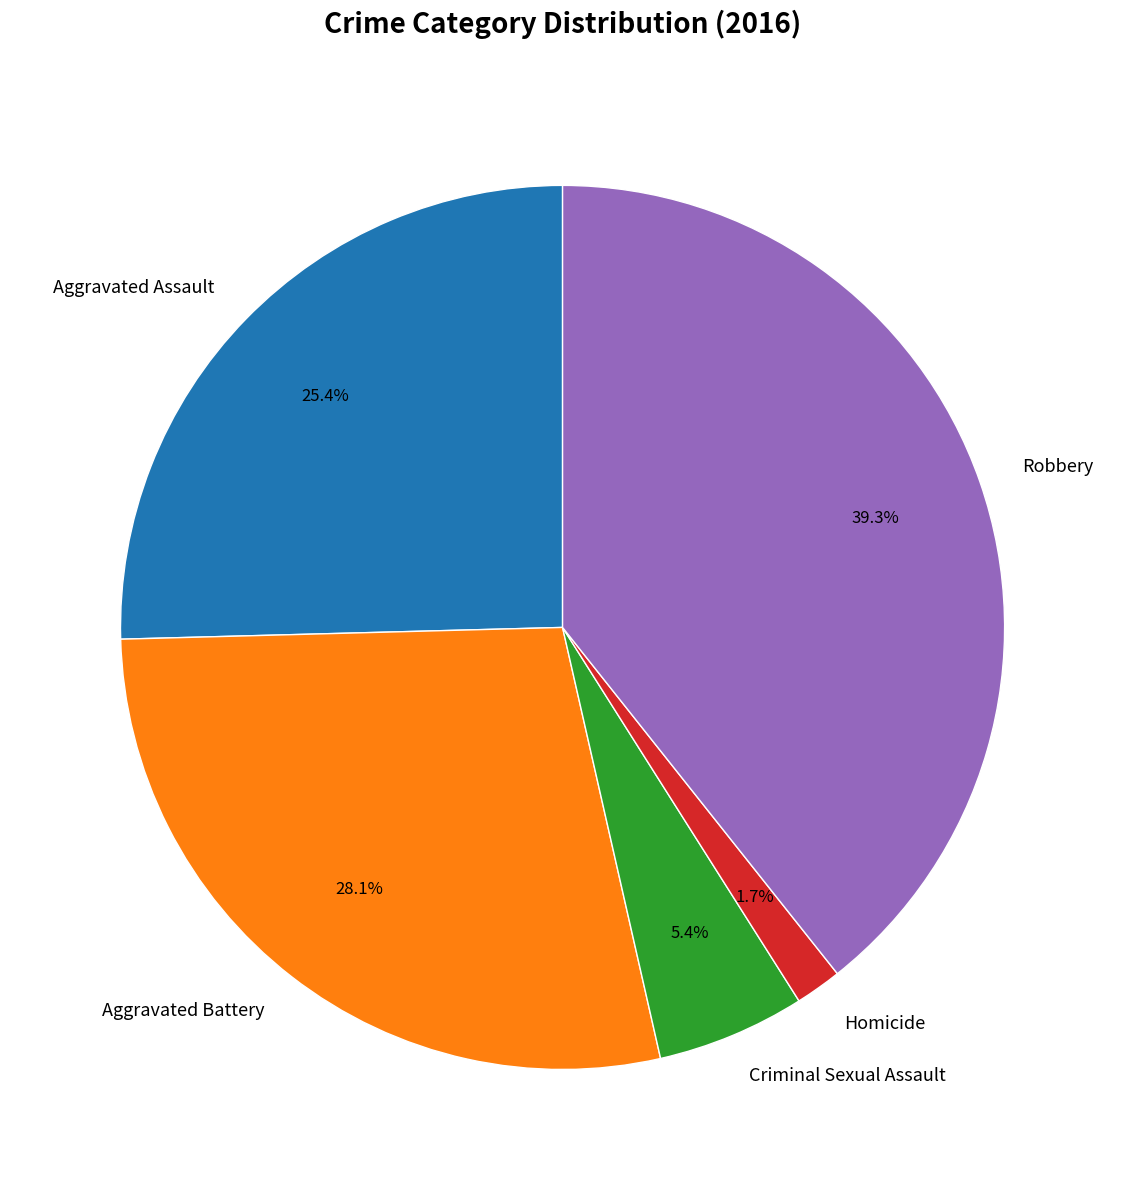

Count the number of slices in the pie.

5